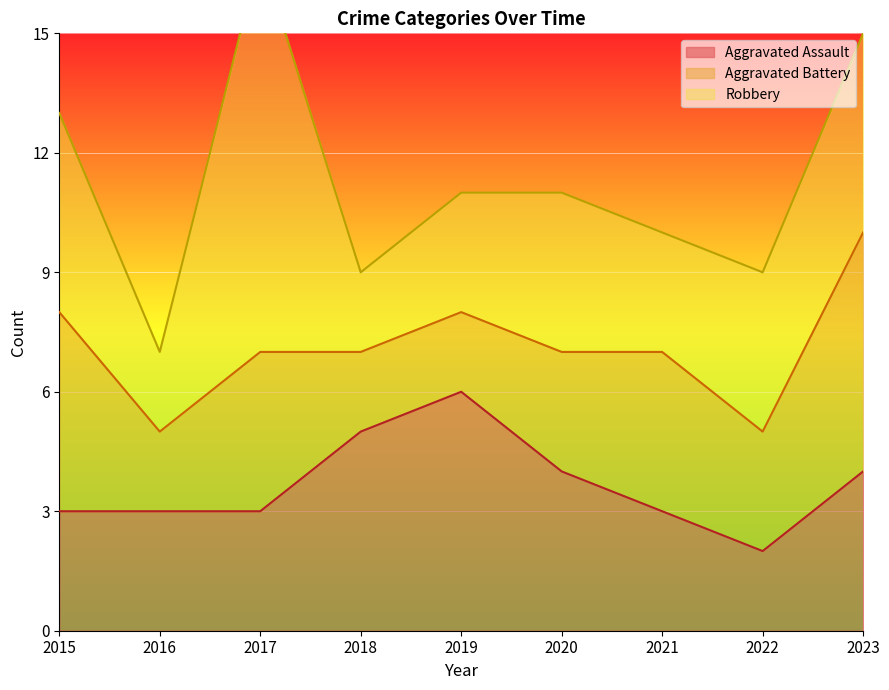

What is the difference between the maximum and minimum values in the Aggravated Battery series?

4